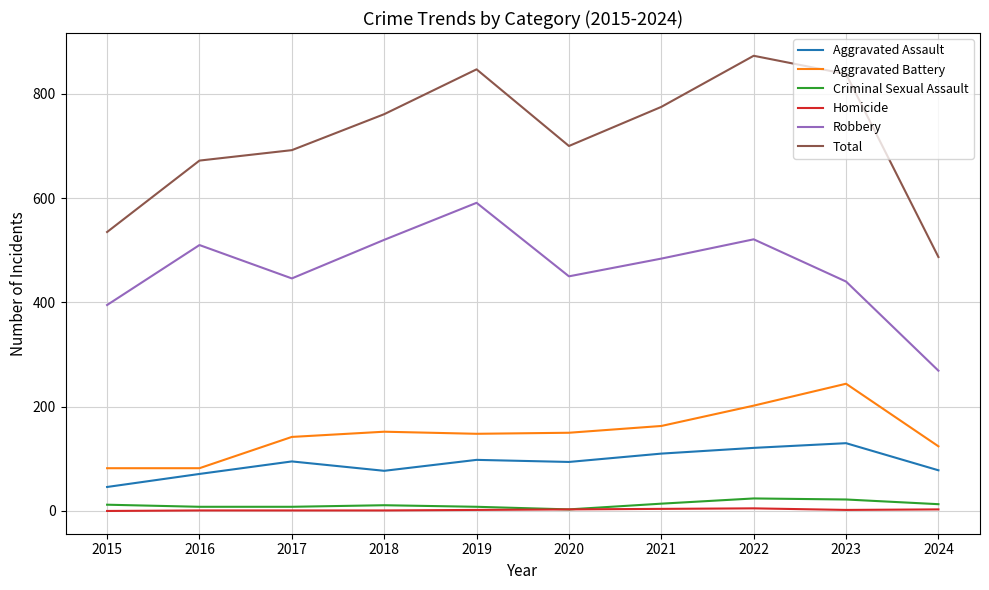

Which series has the widest spread of values?

Total